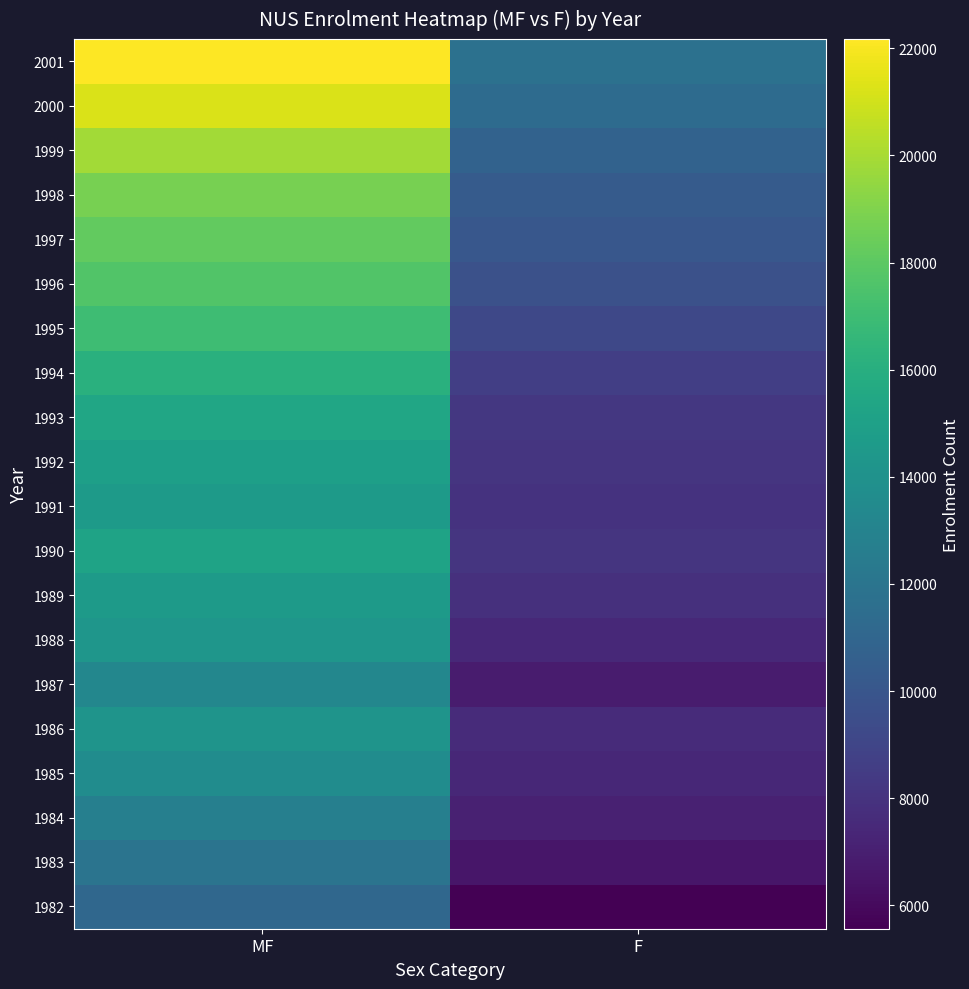

Reading right to left, what are all the values shown in this chart?

1982: F=5563	MF=11093
1983: F=6596	MF=11939
1984: F=7076	MF=12721
1985: F=7396	MF=13617
1986: F=7581	MF=14150
1987: F=6822	MF=13238
1988: F=7490	MF=14317
1989: F=7857	MF=14645
1990: F=8107	MF=15193
1991: F=7972	MF=14597
1992: F=8096	MF=14922
1993: F=8276	MF=15395
1994: F=8644	MF=16137
1995: F=9172	MF=16984
1996: F=9663	MF=17669
1997: F=10063	MF=18174
1998: F=10326	MF=18791
1999: F=10814	MF=19873
2000: F=11341	MF=21233
2001: F=11781	MF=22172